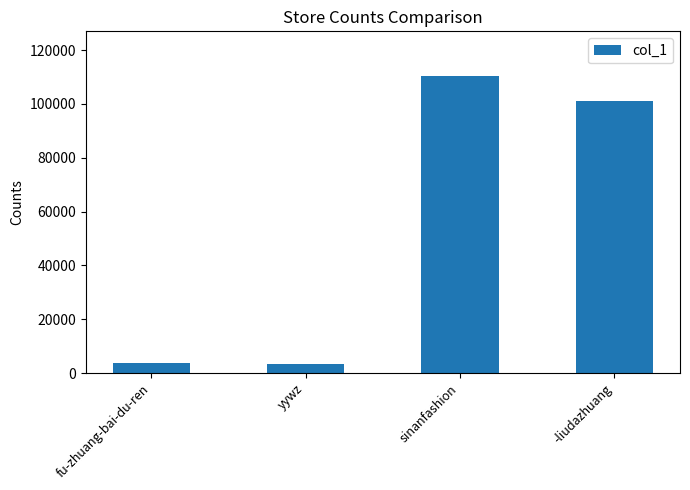

What is the label of the 2nd bar from the left?

yywz